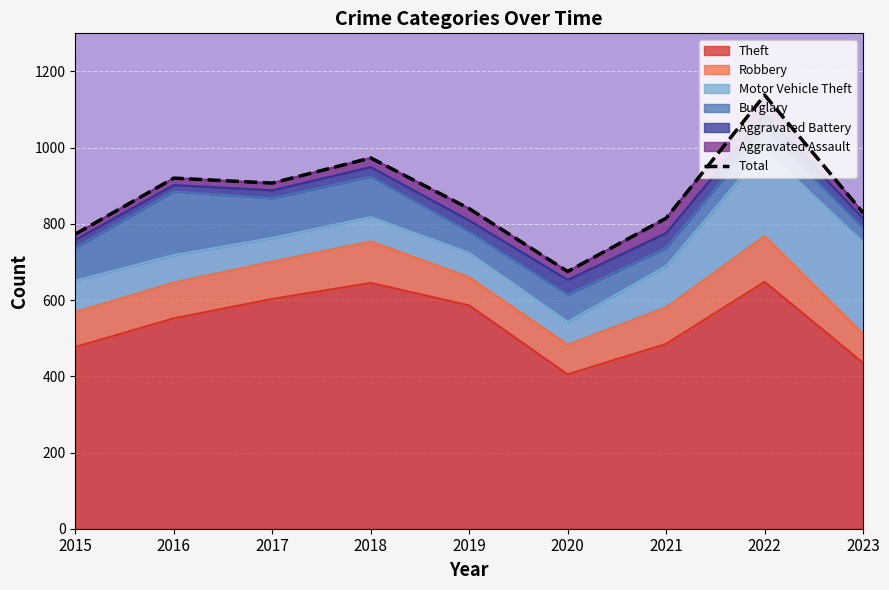

What is the smallest value displayed?

675